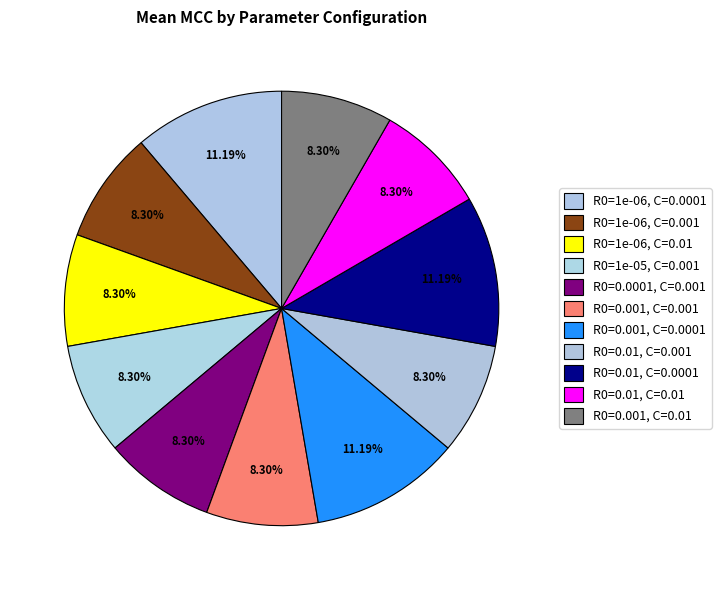

How many slices are in this pie chart?

11